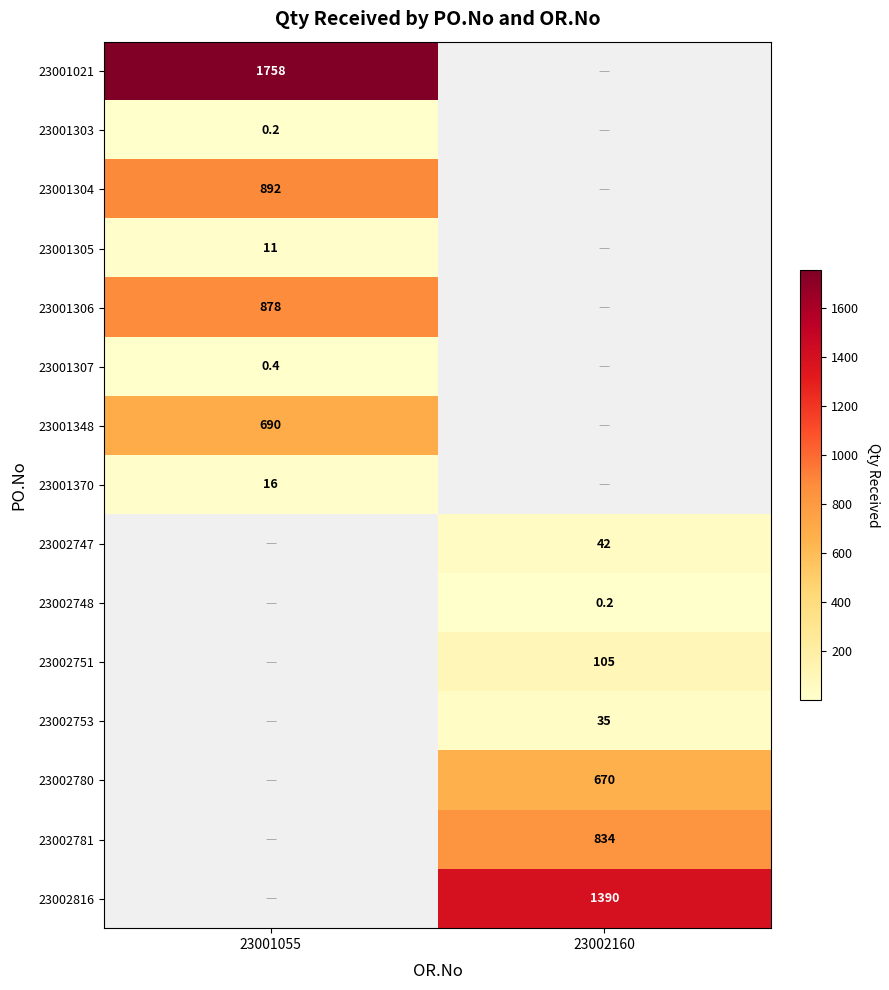

Is it true that 23001370 equals 8.5 at 23001055?

False